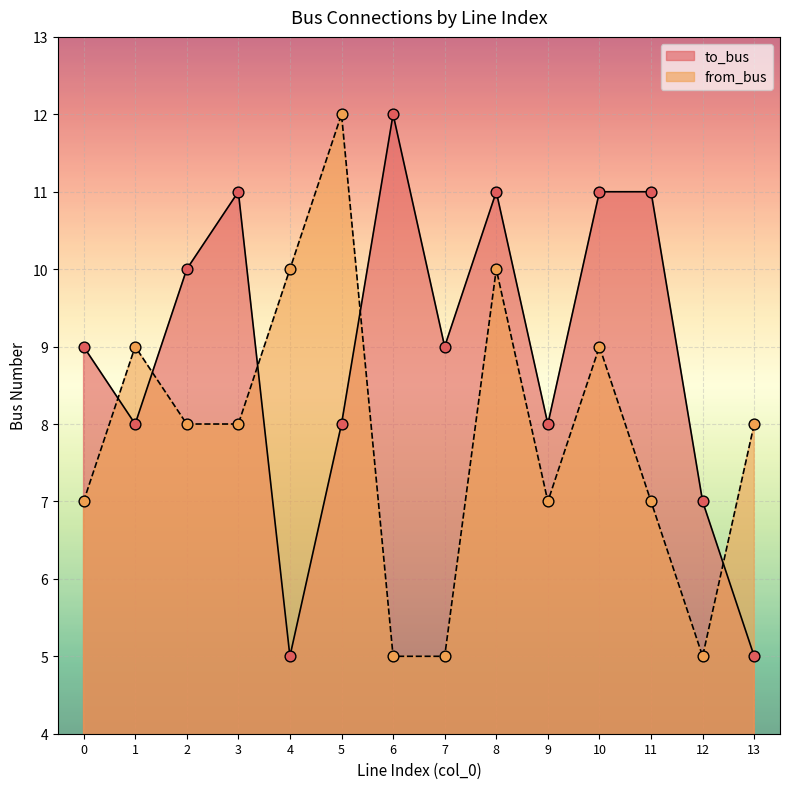

What are all the series names shown in the legend?

to_bus, from_bus